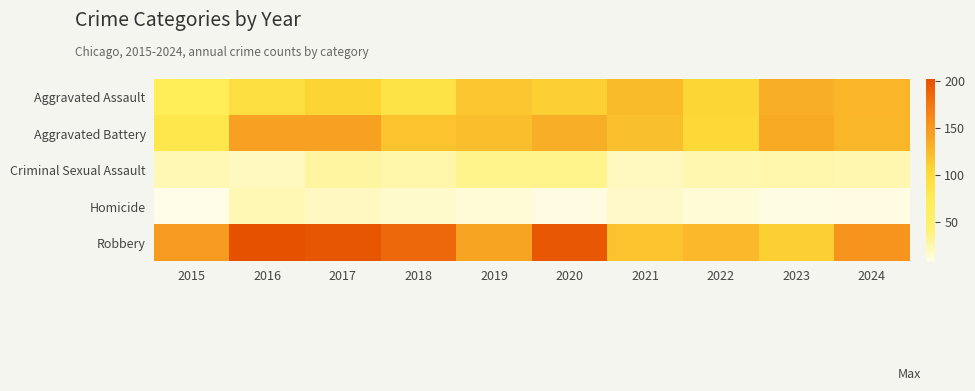

What is the greatest value displayed?

202